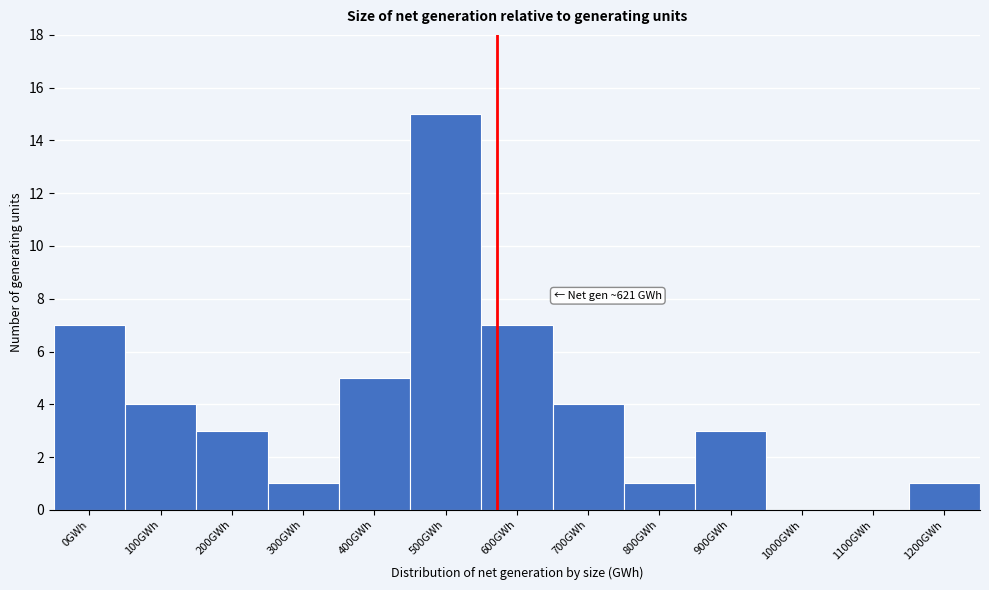

Reading left to right, extract all data points from this chart.

0GWh=7	100GWh=4	200GWh=3	300GWh=1	400GWh=5	500GWh=15	600GWh=7	700GWh=4	800GWh=1	900GWh=3	1000GWh=0	1100GWh=0	1200GWh=1